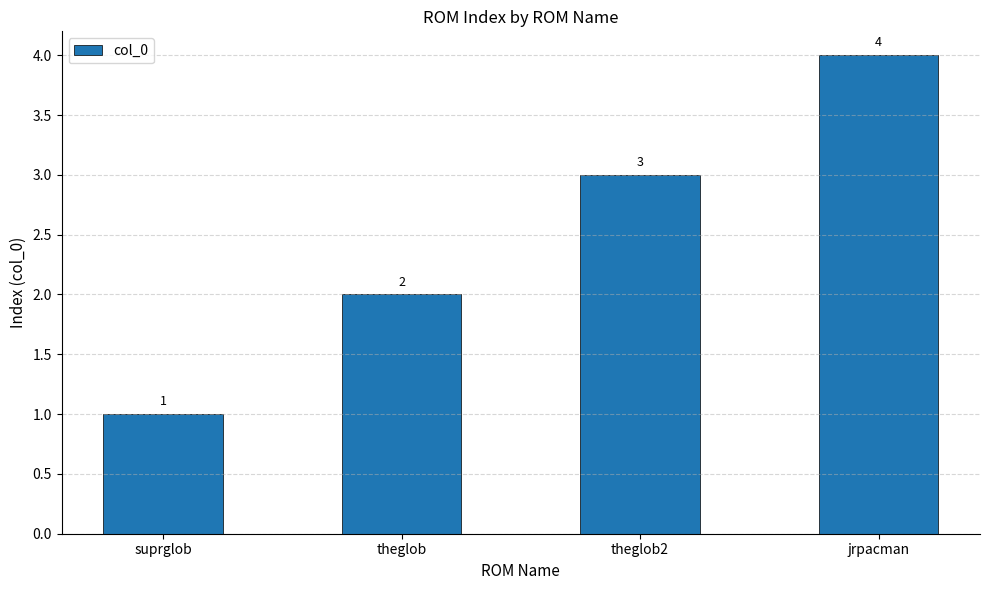

List the labels in order of value, smallest first.

suprglob, theglob, theglob2, jrpacman